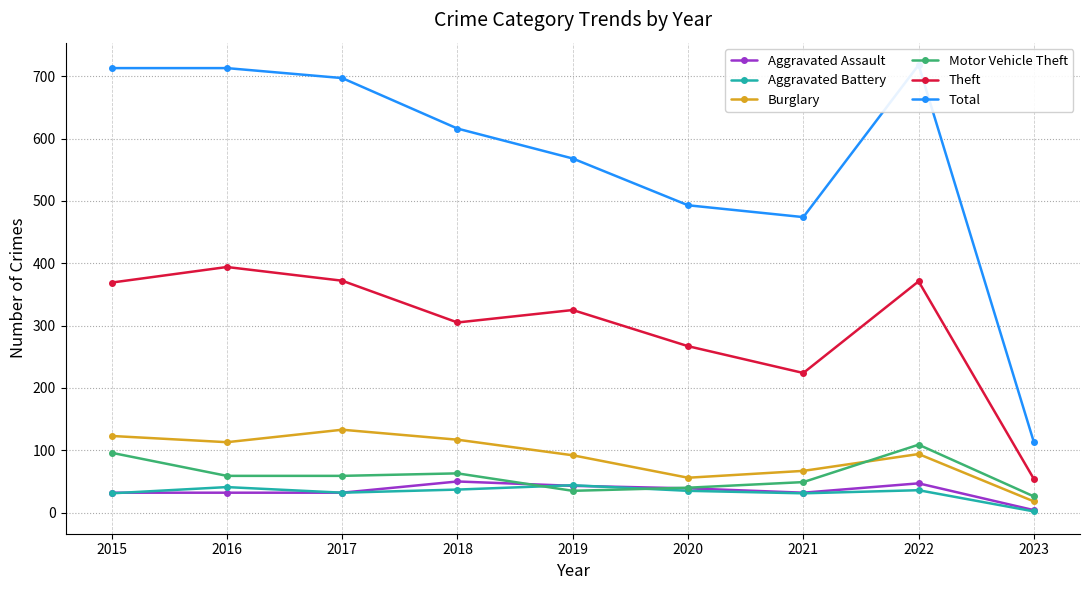

What is the average value of the Motor Vehicle Theft series?

60